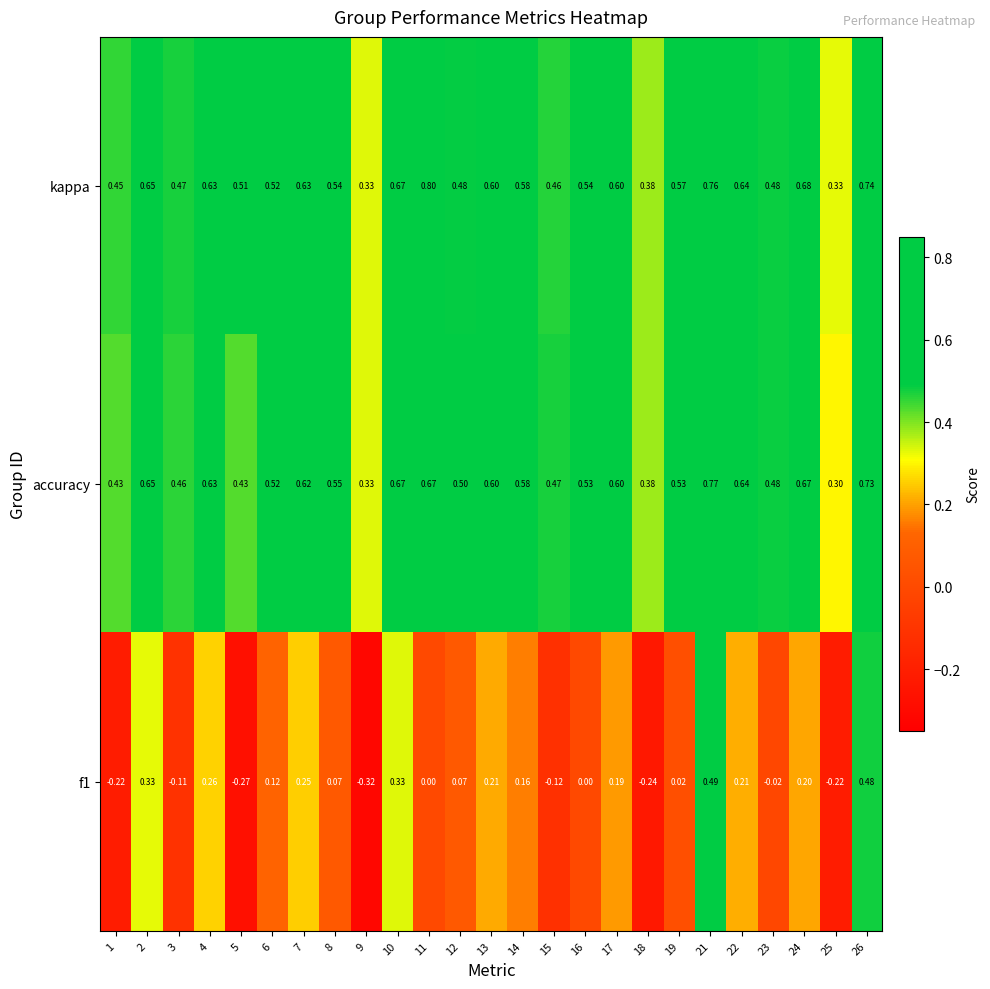

Is the value of kappa at 22 greater than the value of accuracy at 1?

Yes